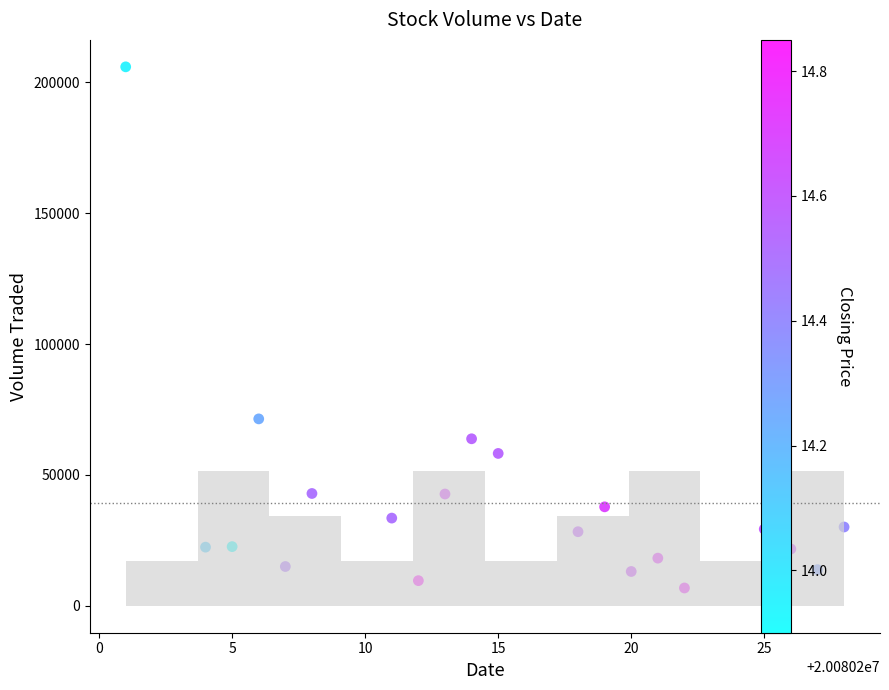

What is the range of X values (max minus min)?

27